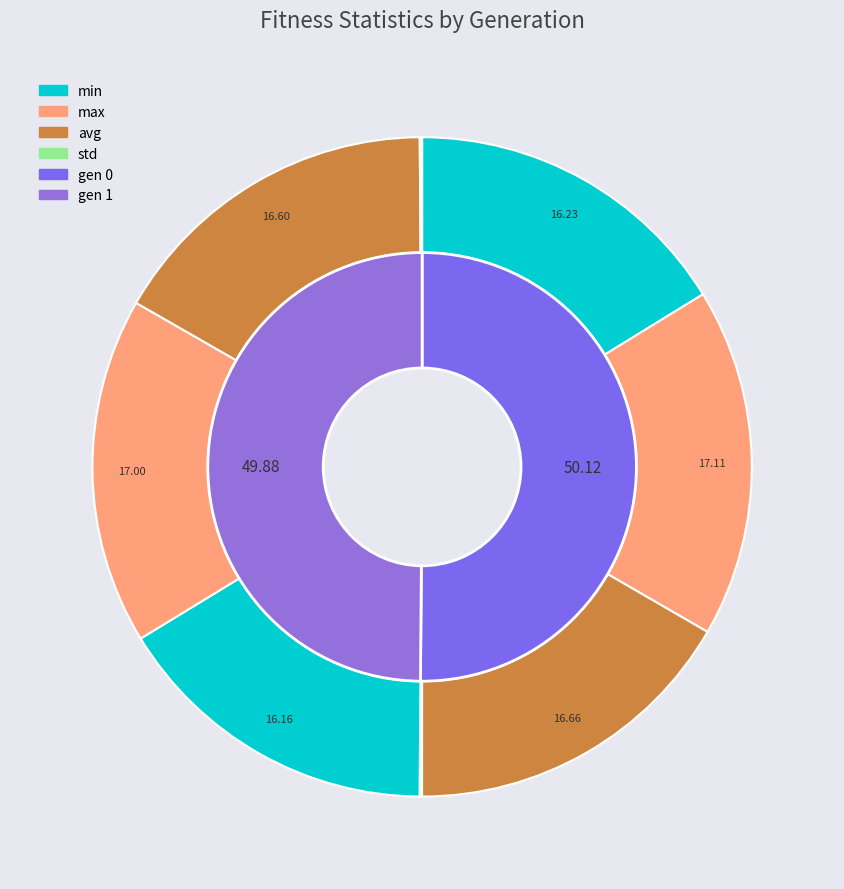

Between gen 0 and gen 1, which is larger?

gen 0